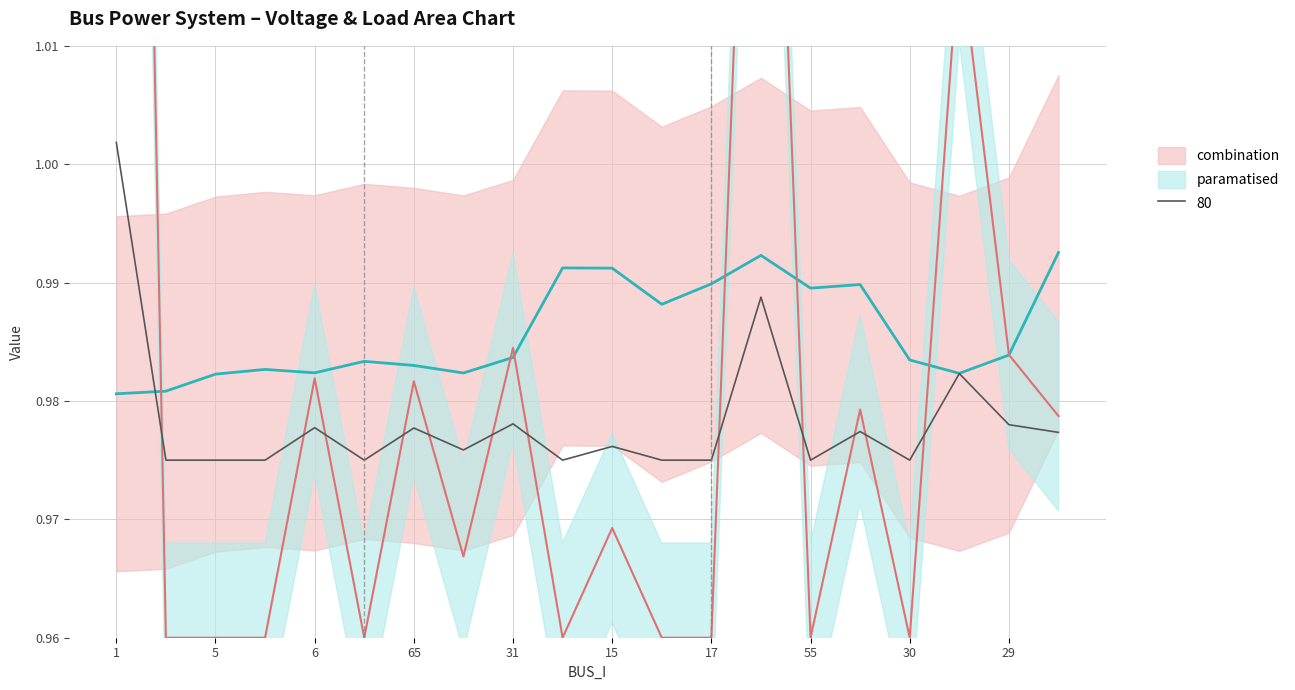

Is it true that 80 equals 0.3 at 31?

False